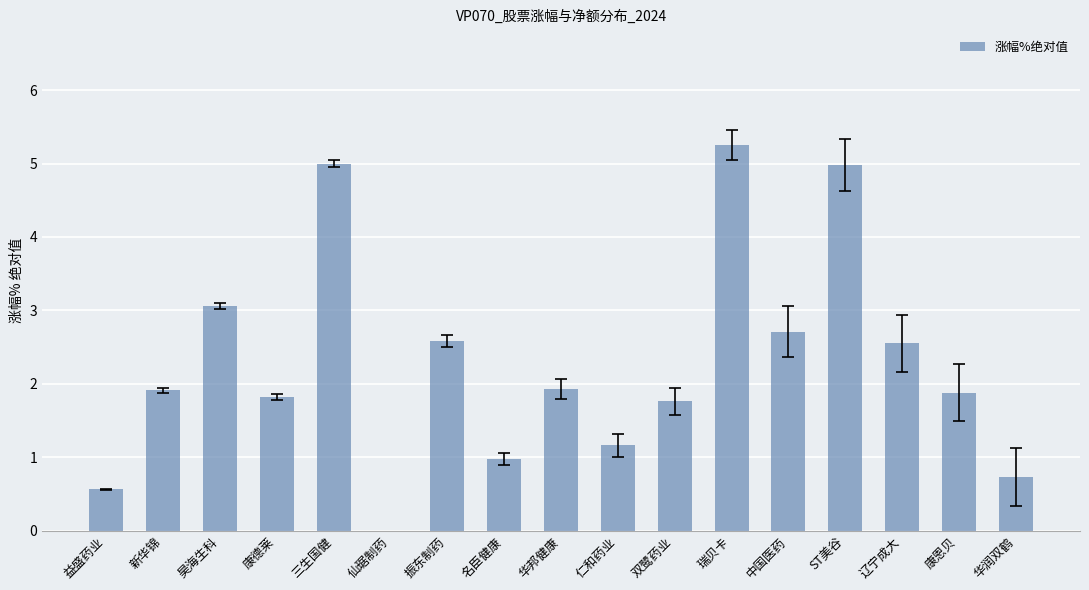

Rank the categories by value from highest to lowest.

瑞贝卡, 三生国健, ST美谷, 昊海生科, 中国医药, 振东制药, 辽宁成大, 华邦健康, 新华锦, 康恩贝, 康德莱, 双鹭药业, 仁和药业, 名臣健康, 华润双鹤, 益盛药业, 仙琚制药